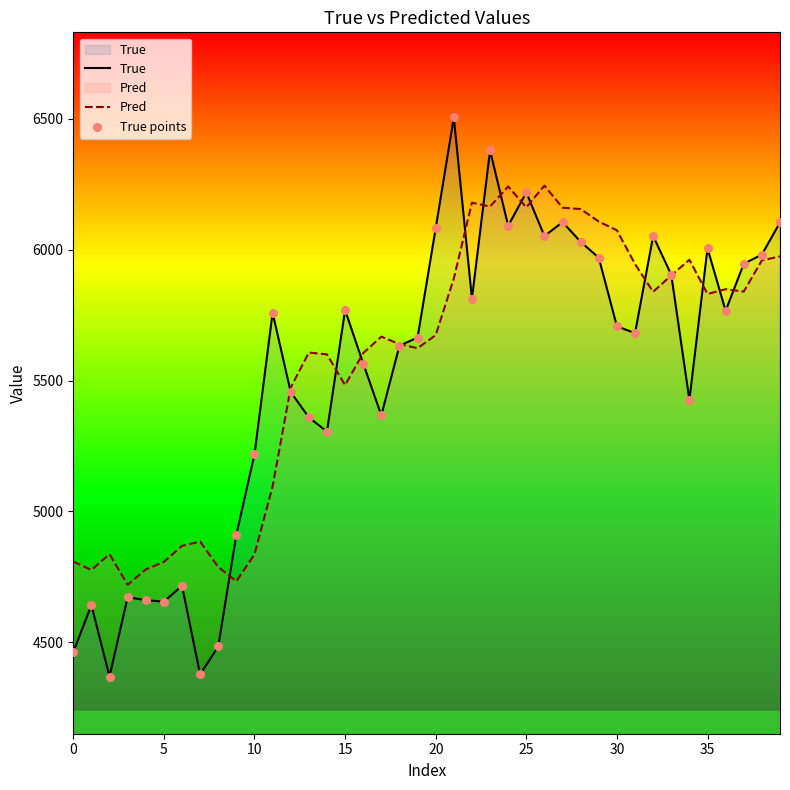

Which series has the widest spread of Y values?

True